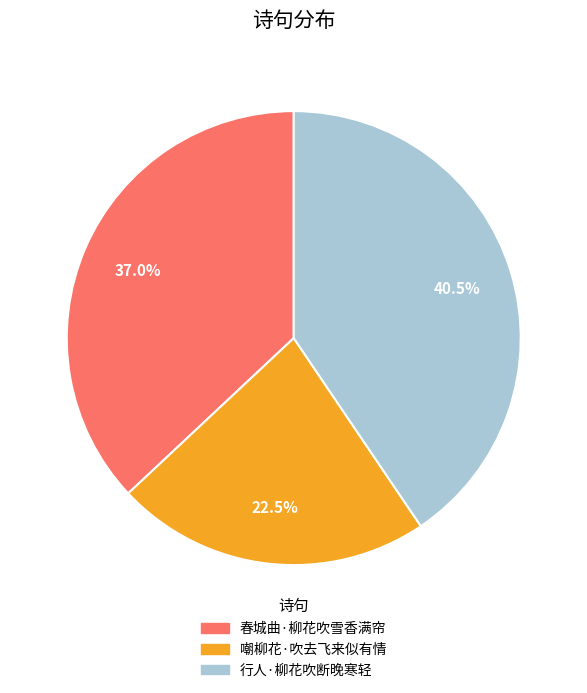

What is the smallest slice in the pie chart?

嘲柳花·吹去飞来似有情